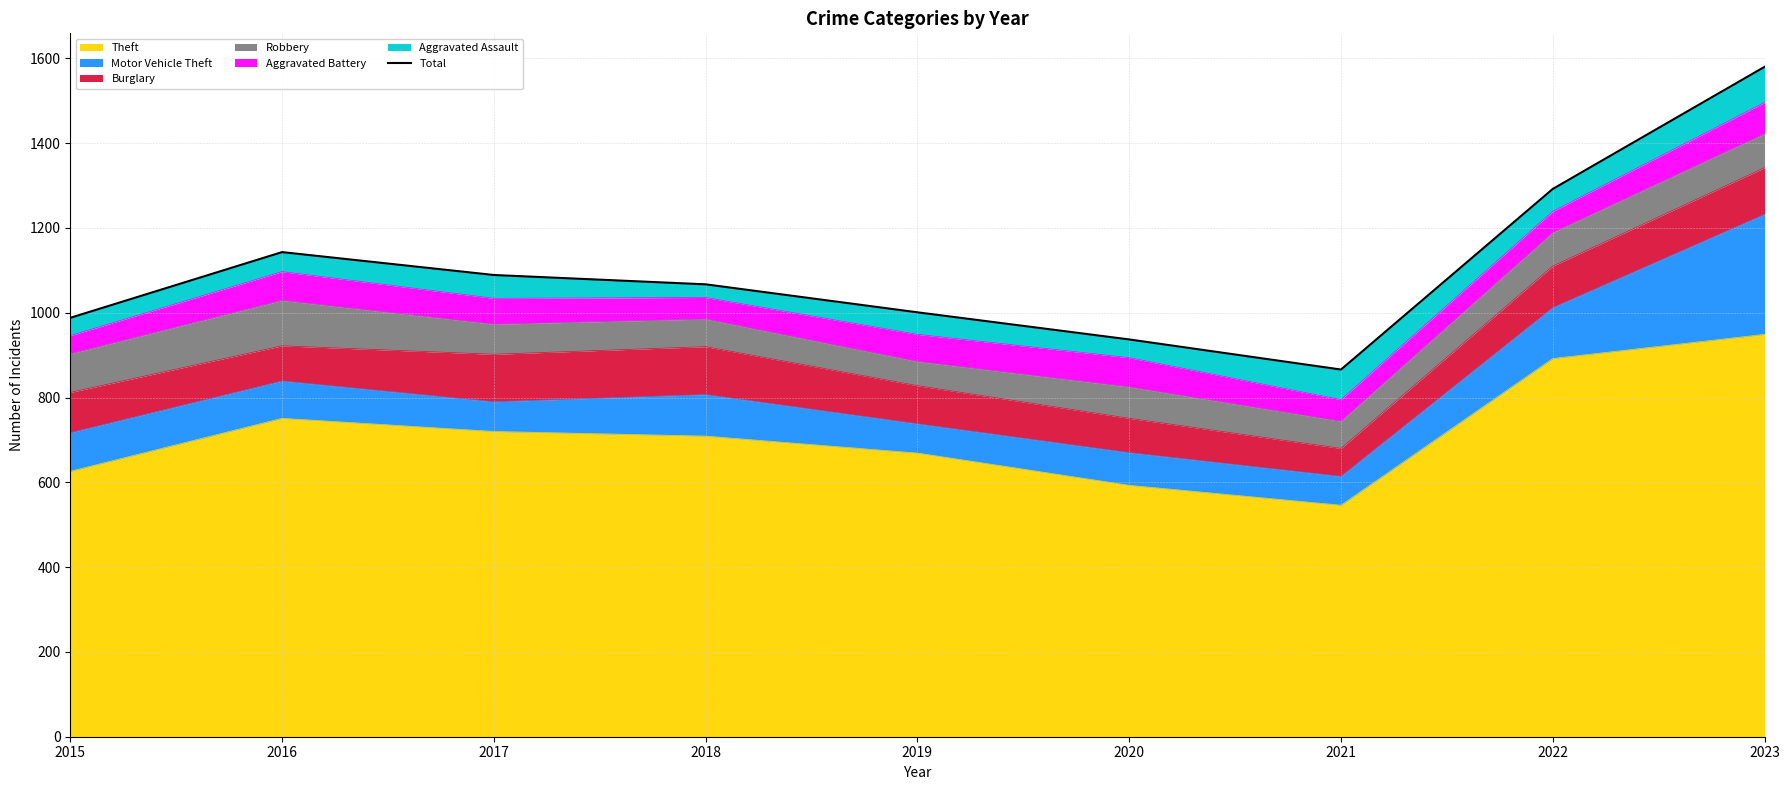

Between 2022 and 2019, which is larger?

2022